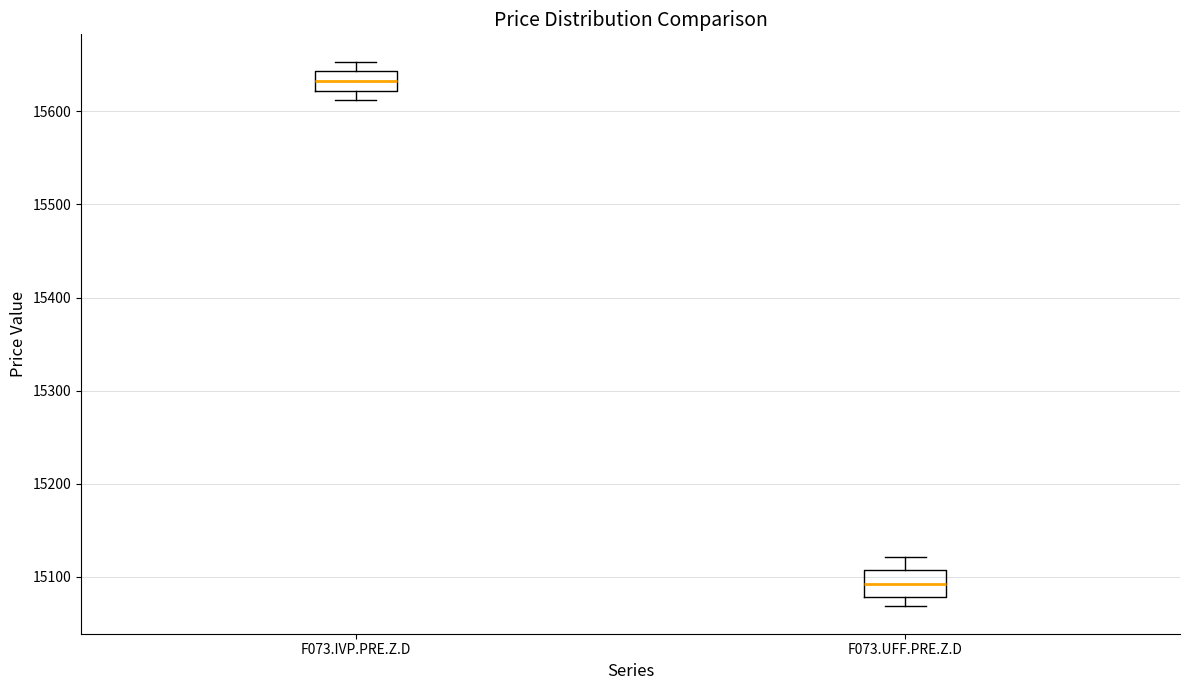

Reading left to right, read every box against the y-axis: the position of its median line, the range the box covers, and the ends of its whiskers. The values are not printed on the chart, so give them approximately, as read against the axis.

F073.IVP.PRE.Z.D: median 15630, box 15620 to 15640, whiskers 15610 to 15650
F073.UFF.PRE.Z.D: median 15090, box 15080 to 15110, whiskers 15070 to 15120